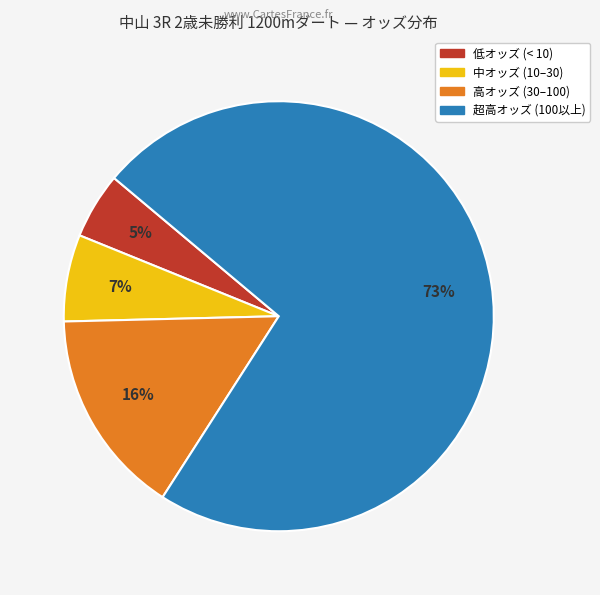

Is there any slice that represents more than half of the pie?

Yes